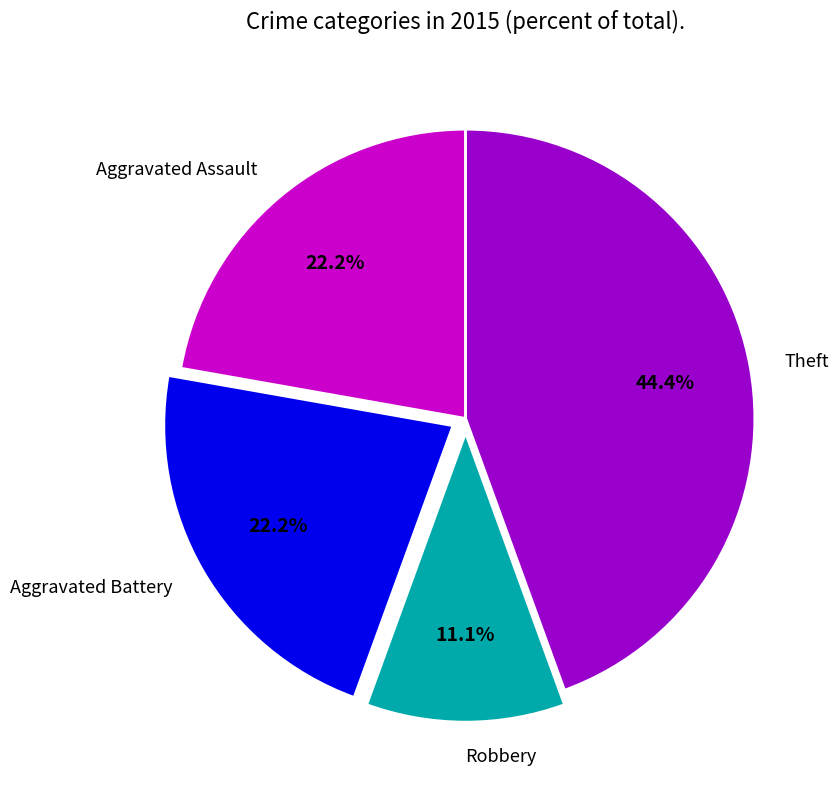

To the nearest percent, what percentage of the pie is Theft?

44%